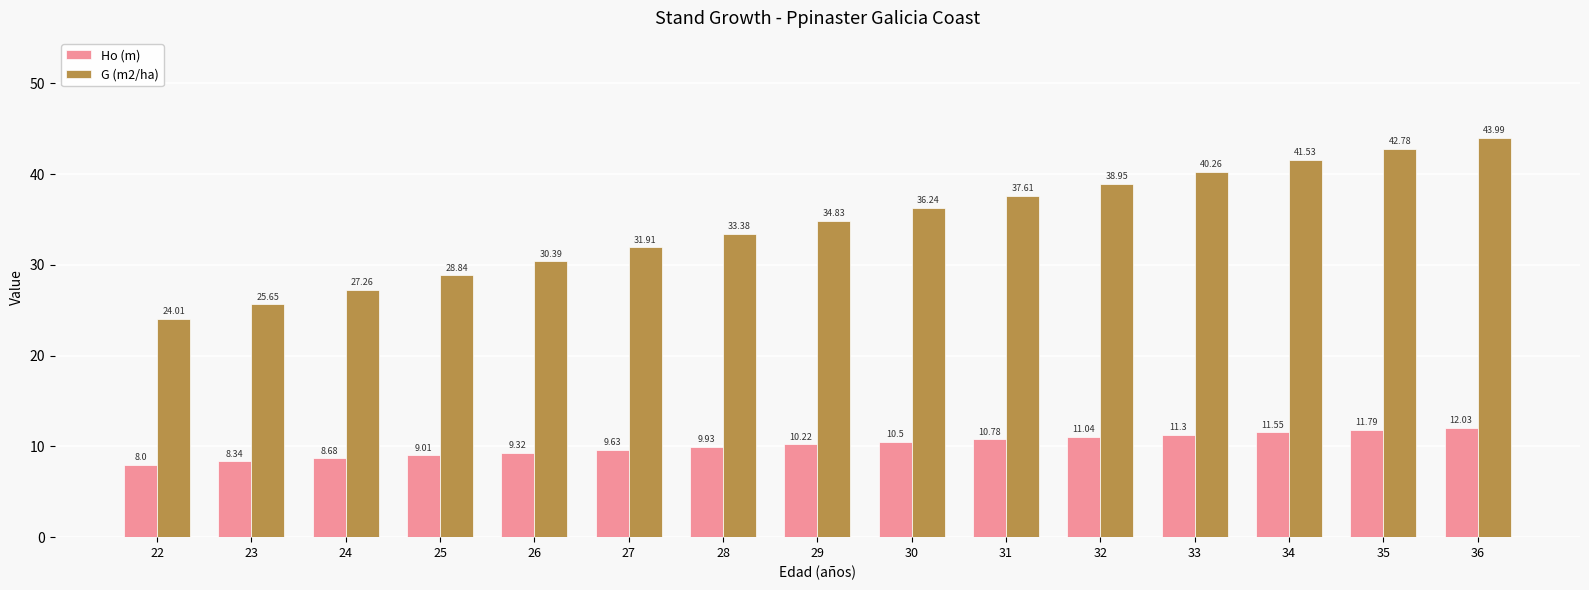

What is the sum of the G (m2/ha) values at 33 and 32?

79.2